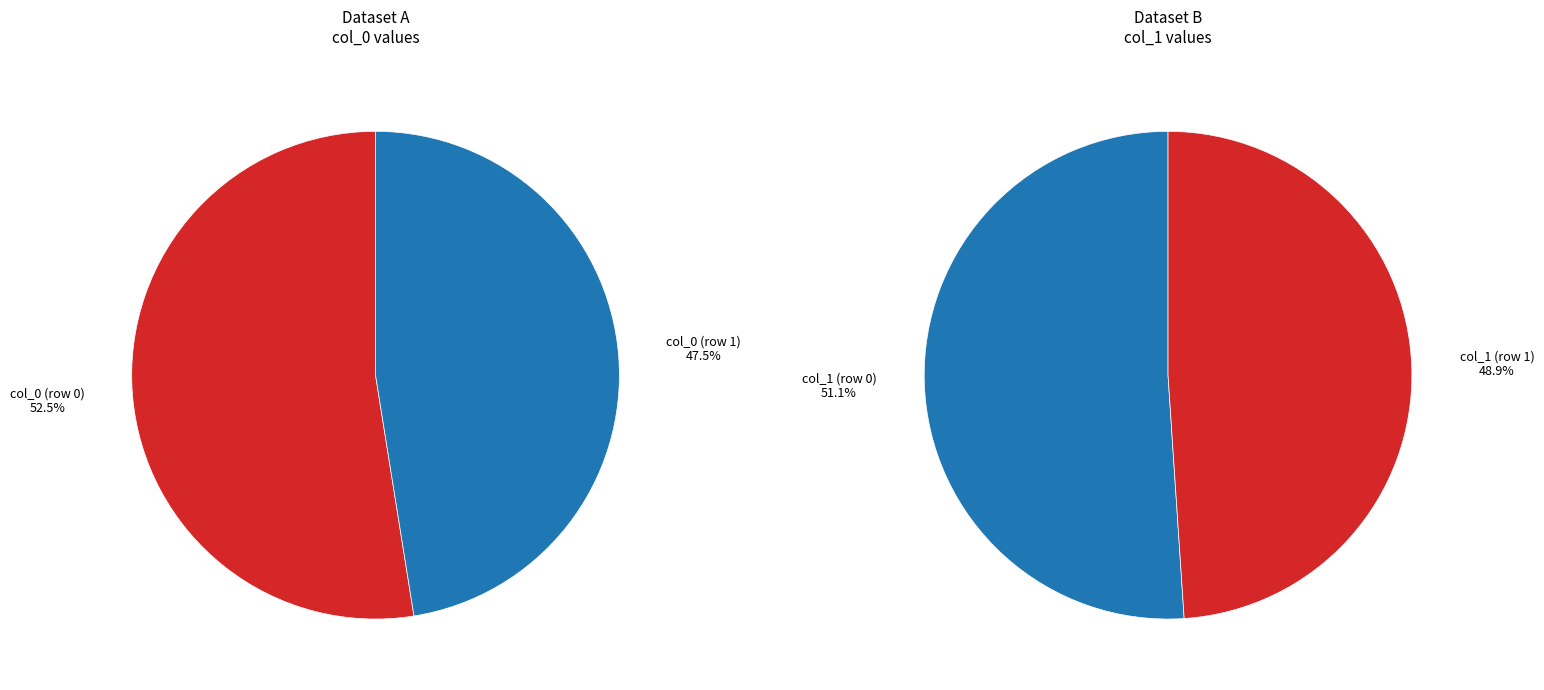

How much of the chart is everything except col_0?

47.5%